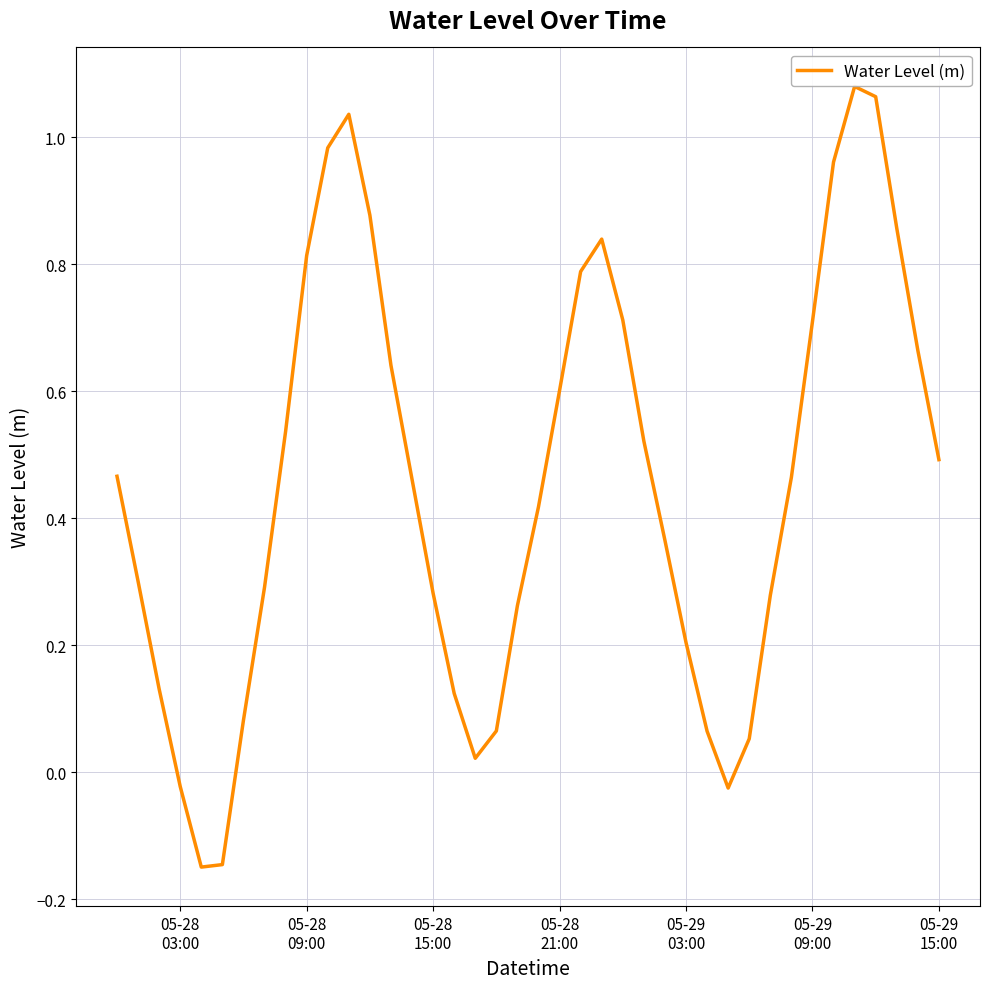

What is the difference between the maximum and minimum values?

1.2